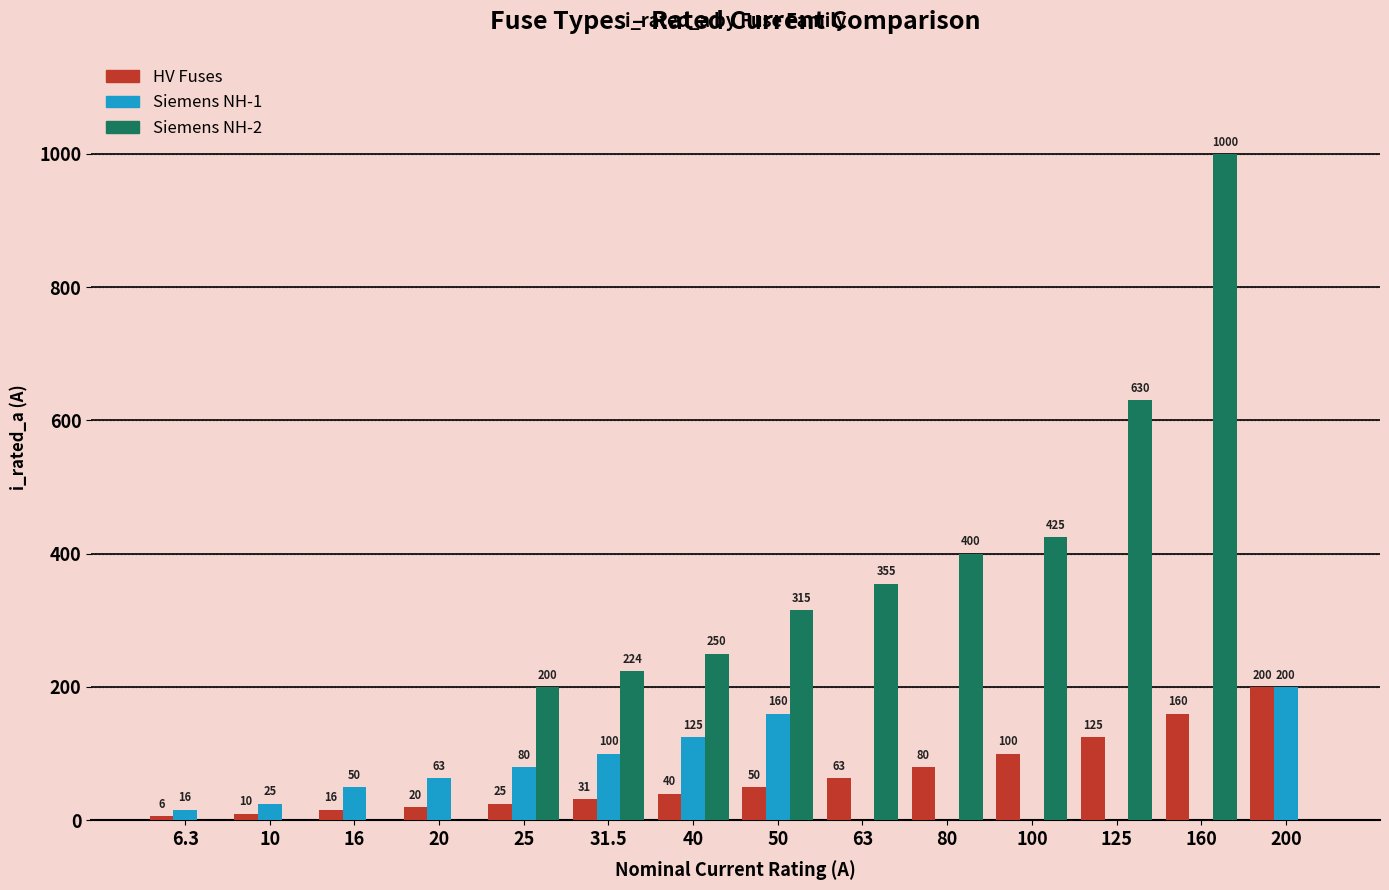

What is the average value of the Siemens NH-2 series?

271.4